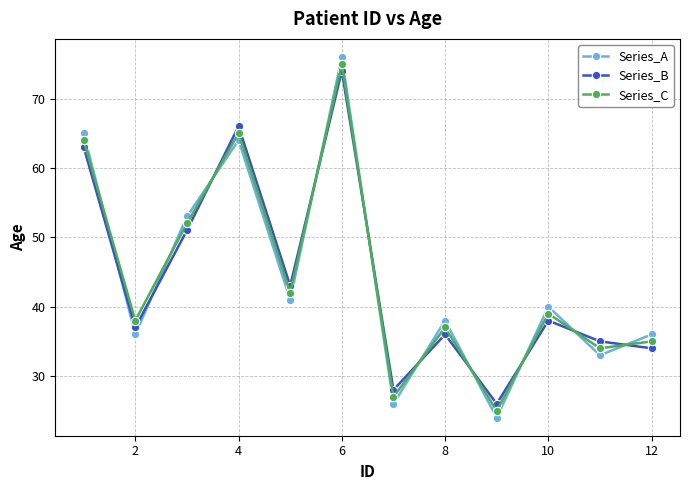

What is the average value of the Series_A series?

44